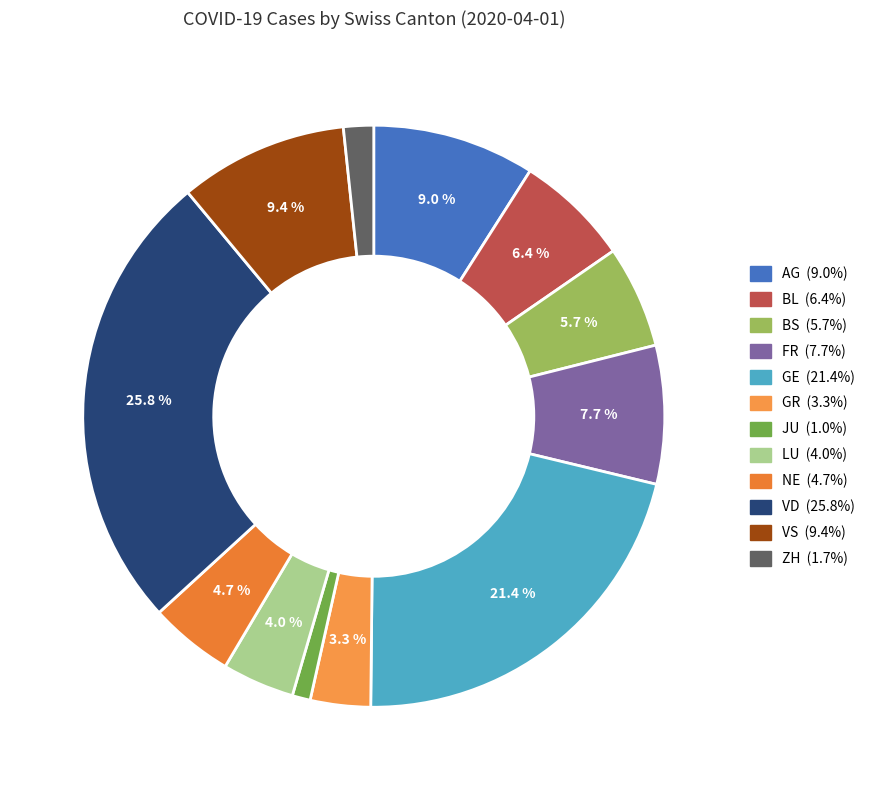

To the nearest percent, what is the combined percentage of NE and GR?

8%